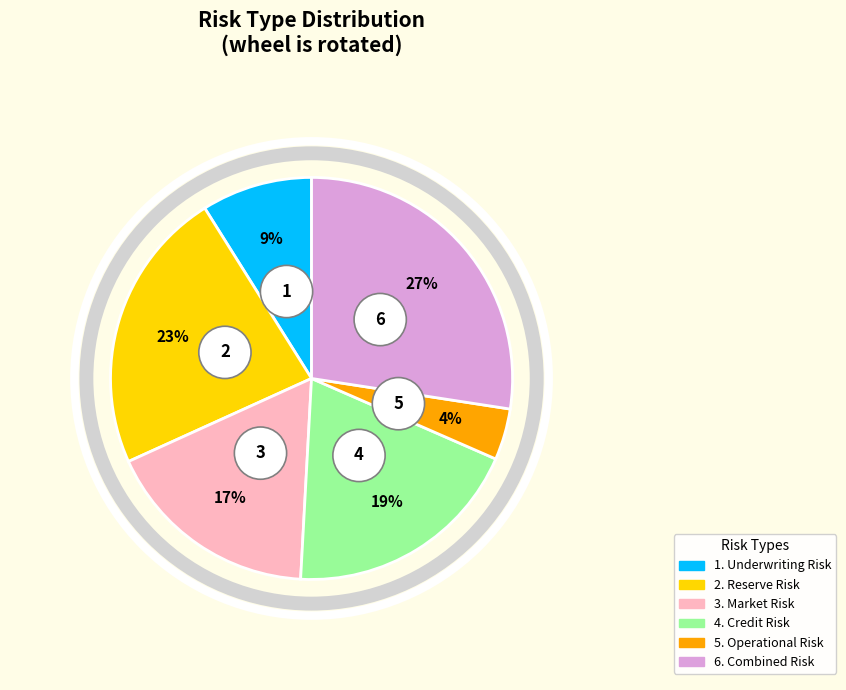

Does Operational Risk account for over 50% of the chart?

No